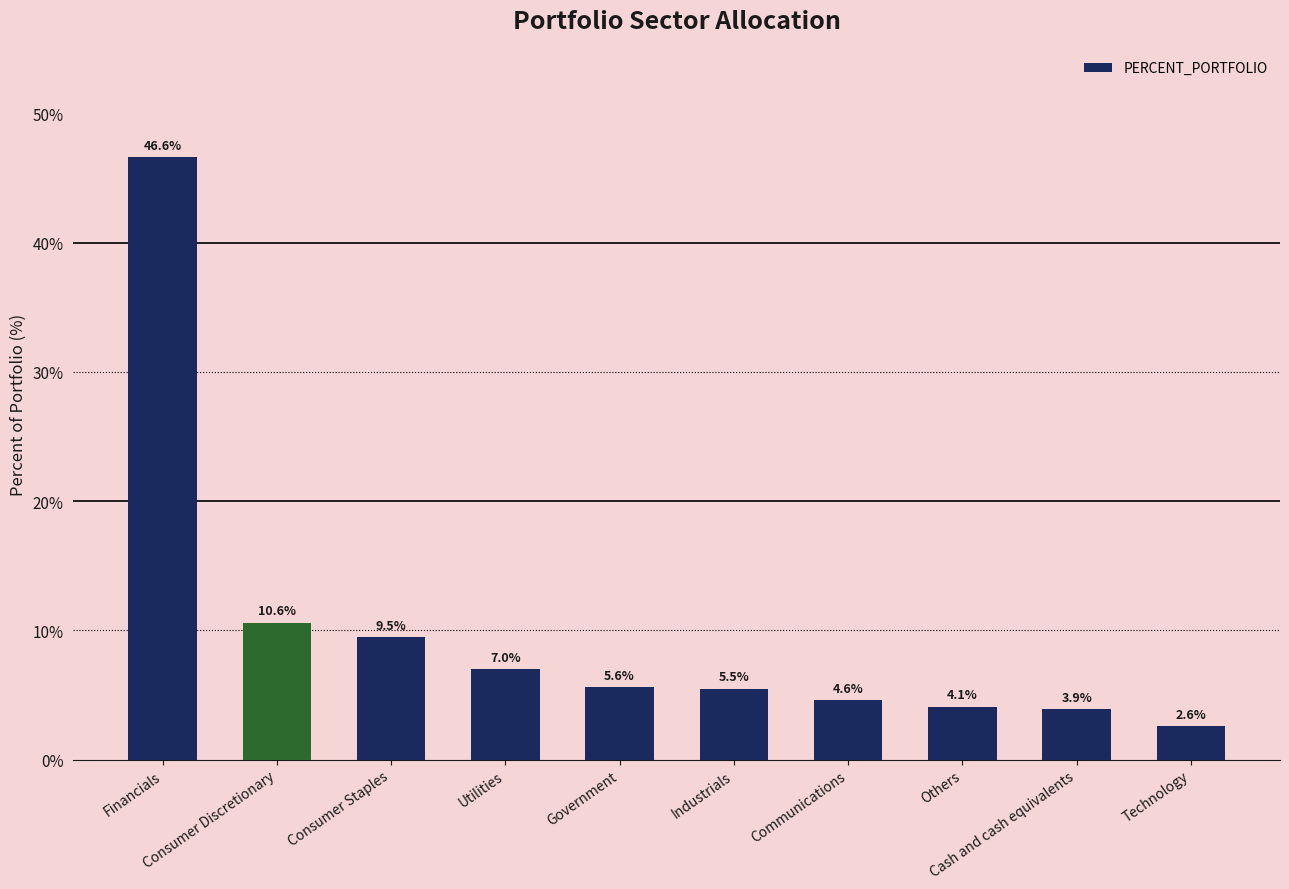

How many data points does each series have?

10